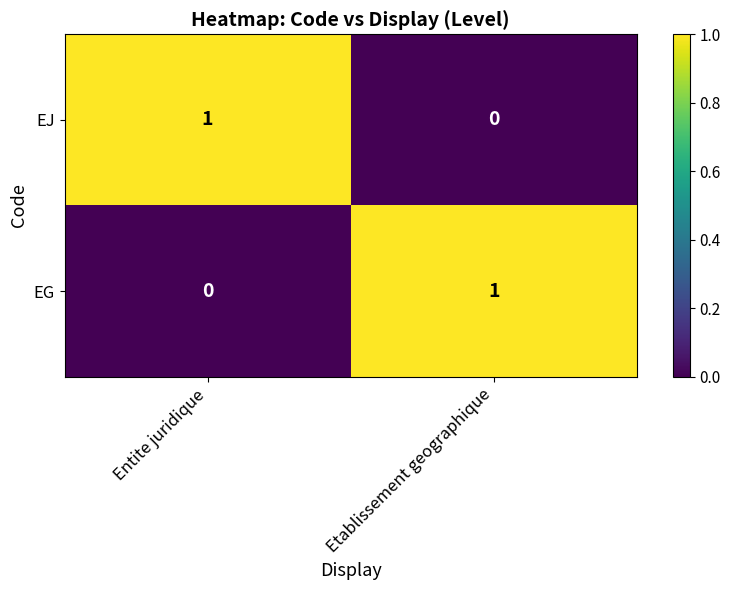

At which label does EG reach its peak?

Etablissement geographique